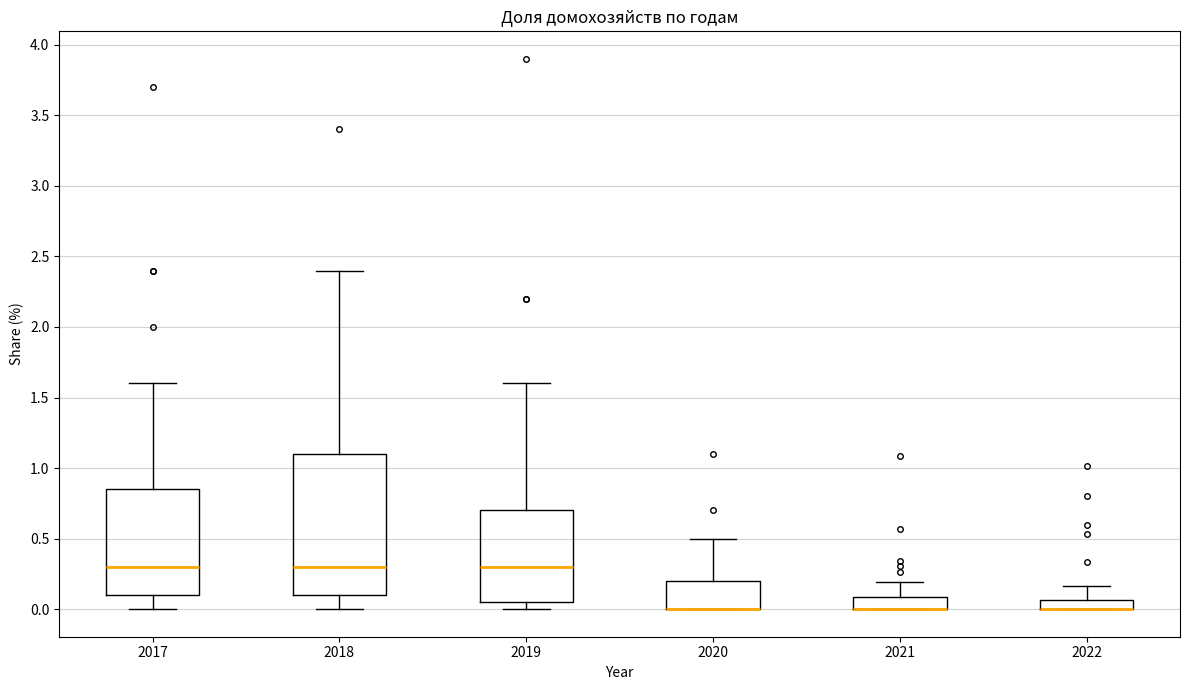

Which box is the tallest, from its lower edge to its upper edge?

2018